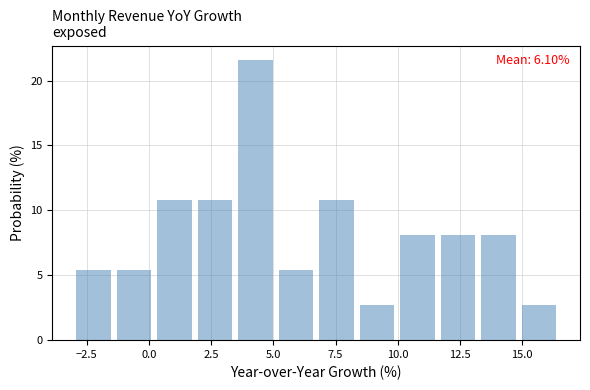

Around what value on the x-axis is the tallest bar? Give the approximate position of its centre, as read against the axis.

4.5